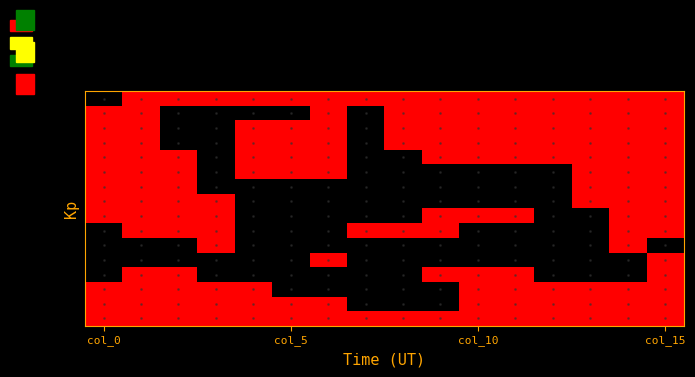

At which category is the sum across all series the highest?

col_15